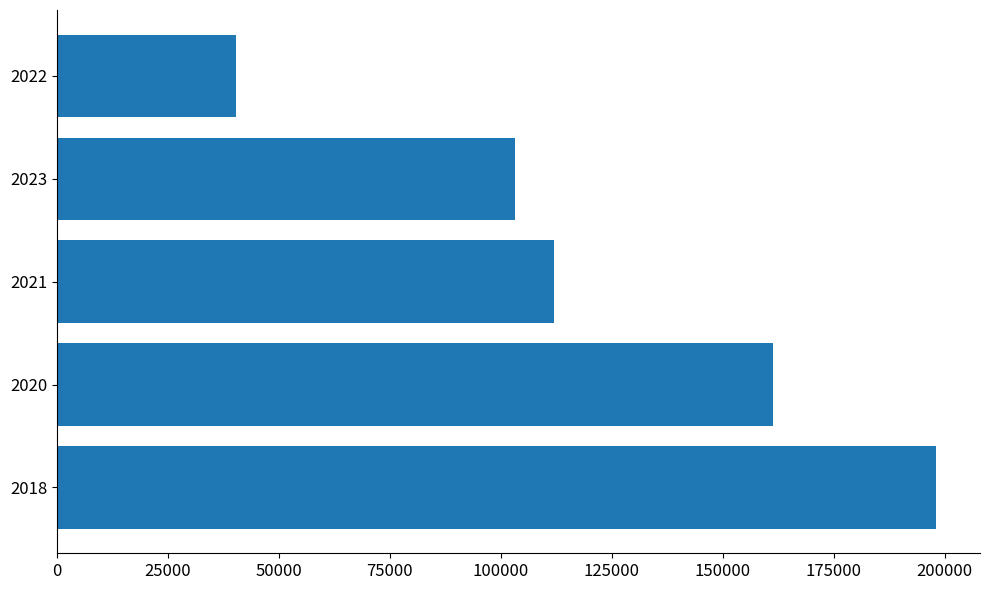

What is the approximate value at 2021, to the nearest 10?

111930